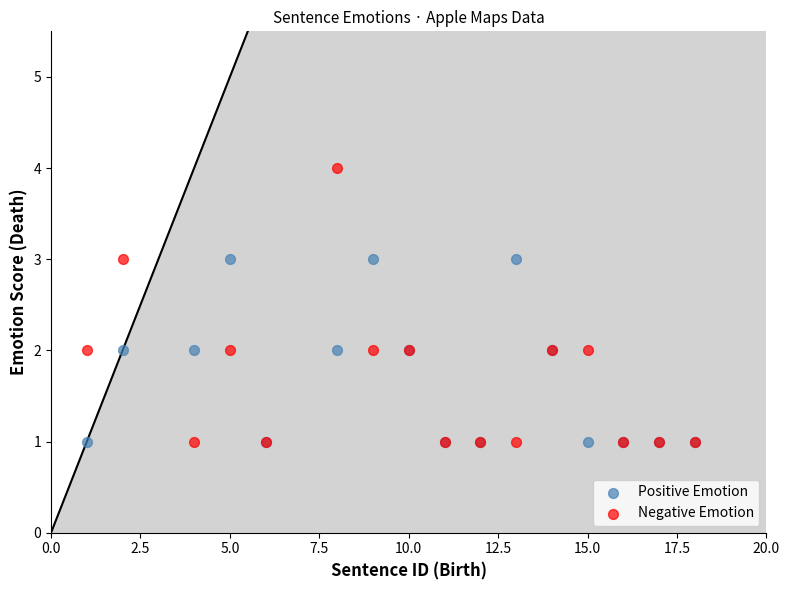

What are all the series names shown in the legend?

Positive Emotion, Negative Emotion